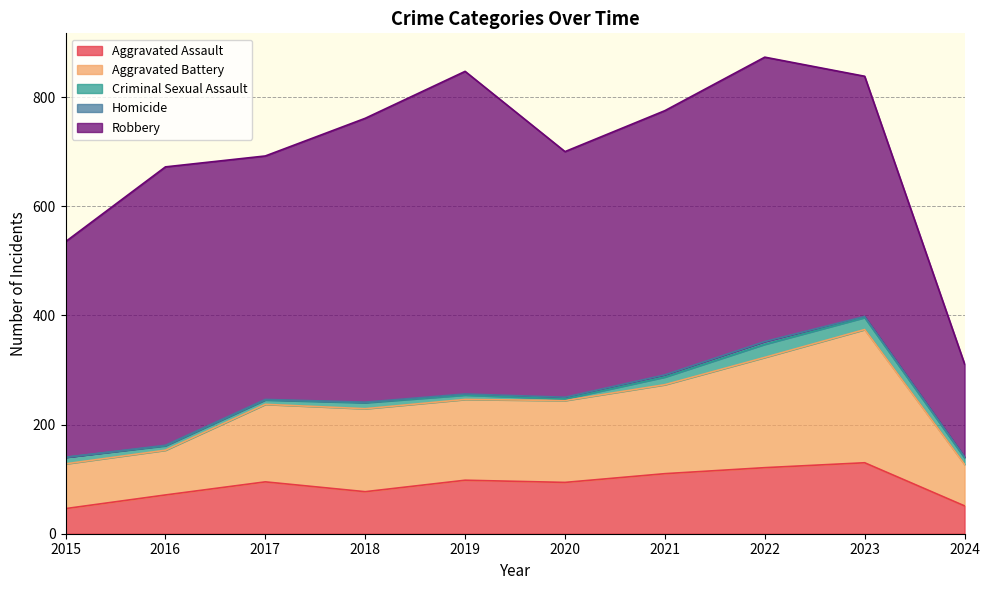

What is the total value across all series at 2015?

535